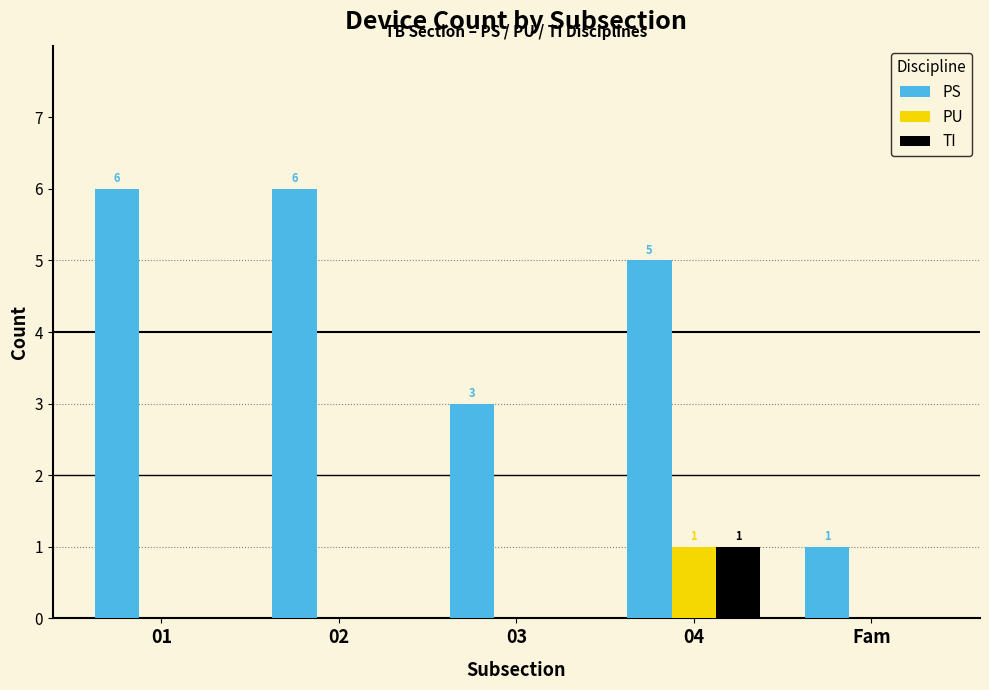

Reading left to right, transcribe all the data shown in this chart.

PS: 01=6	02=6	03=3	04=5	Fam=1
PU: 01=0	02=0	03=0	04=1	Fam=0
TI: 01=0	02=0	03=0	04=1	Fam=0